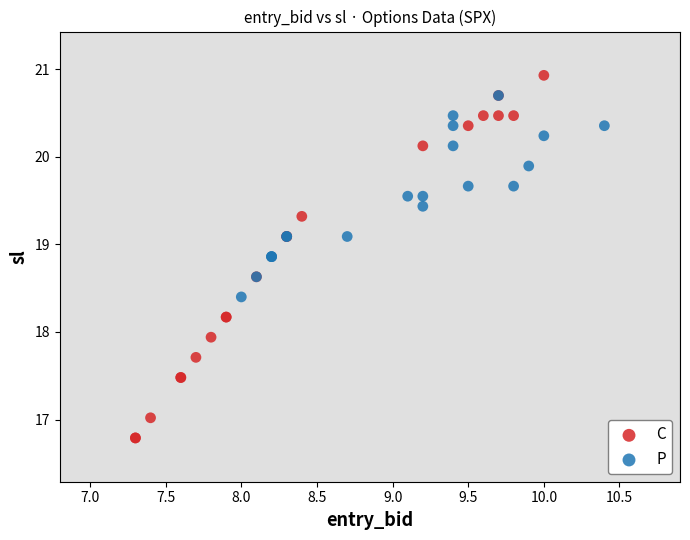

Which series has the largest Y range (max minus min)?

C